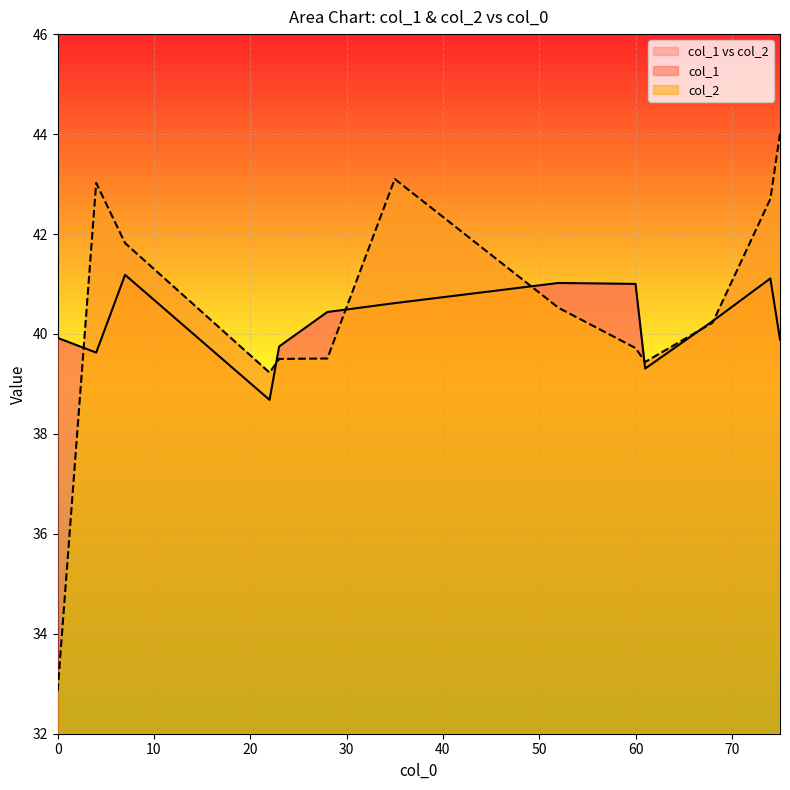

Which category has the highest value in the col_1 series?

7